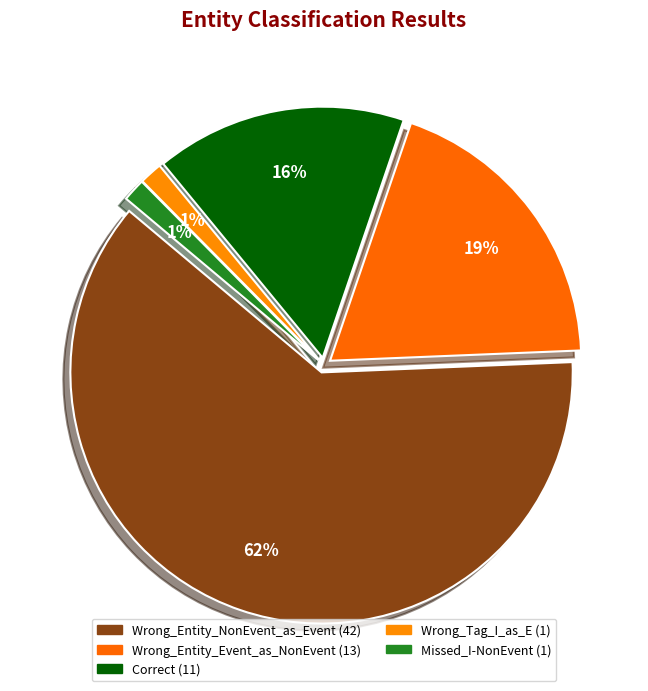

Does Correct account for over 50% of the chart?

No